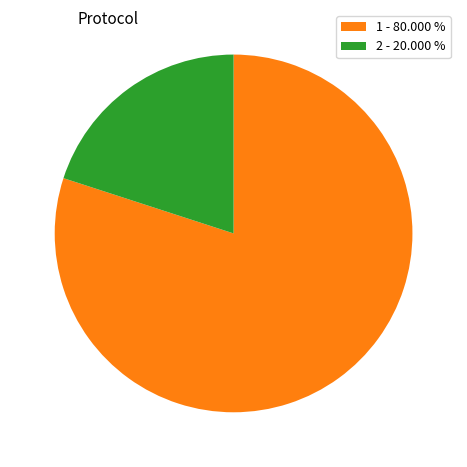

Is 2 - 20.000 % the majority of the pie?

No